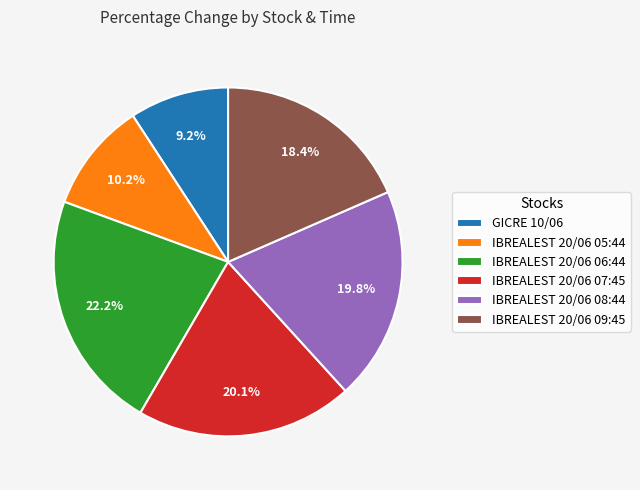

To the nearest percent, what is the combined percentage of GICRE 10/06 and IBREALEST 20/06 06:44?

31%